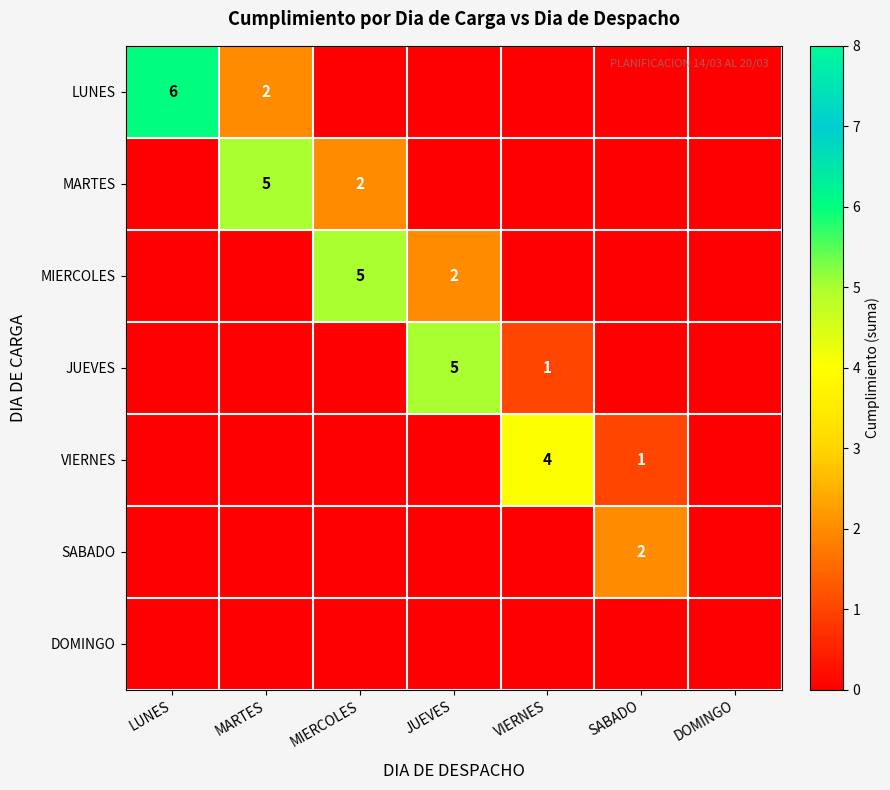

The value of JUEVES at JUEVES is 8. True or false?

False